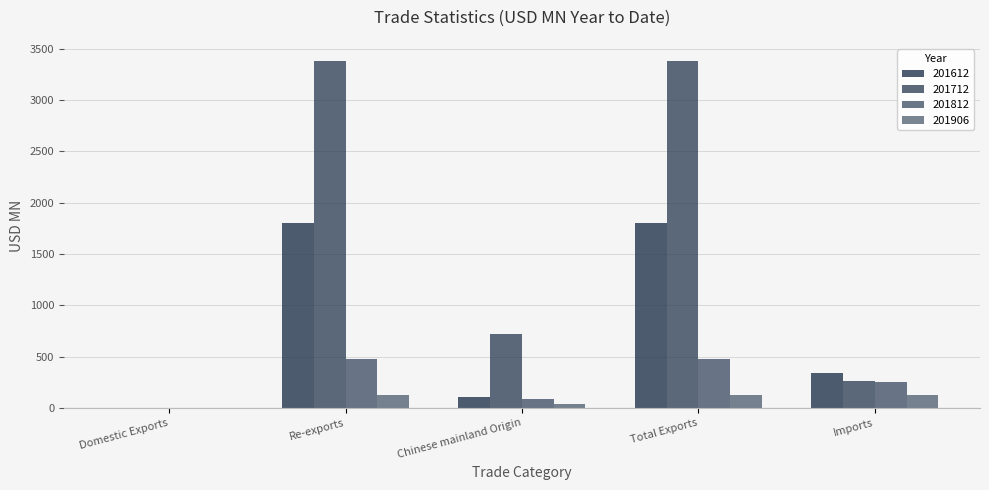

Which has a higher value, Total Exports or Chinese mainland Origin?

Total Exports